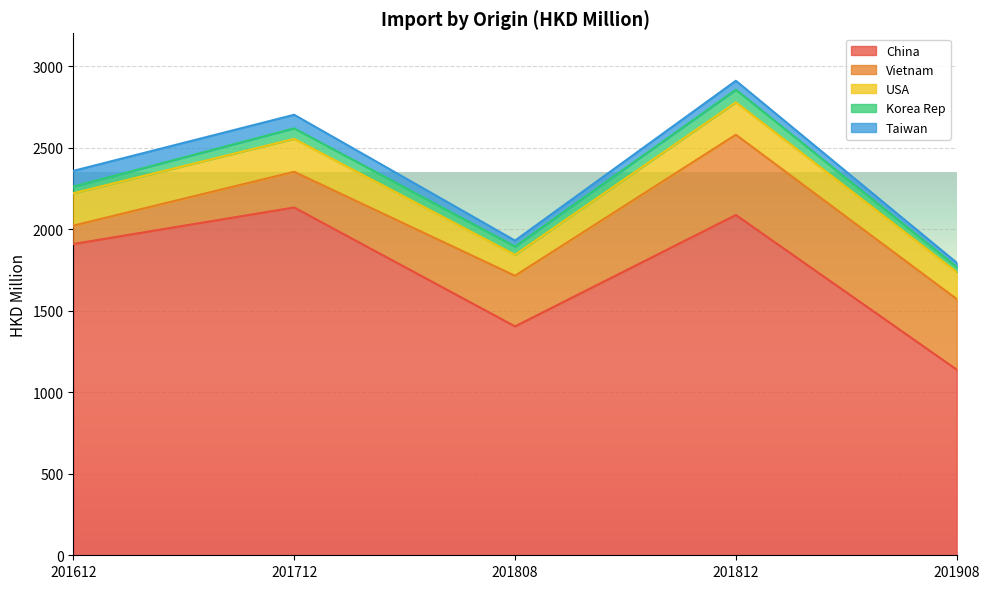

Where is Taiwan nearest to the value 61?

201812